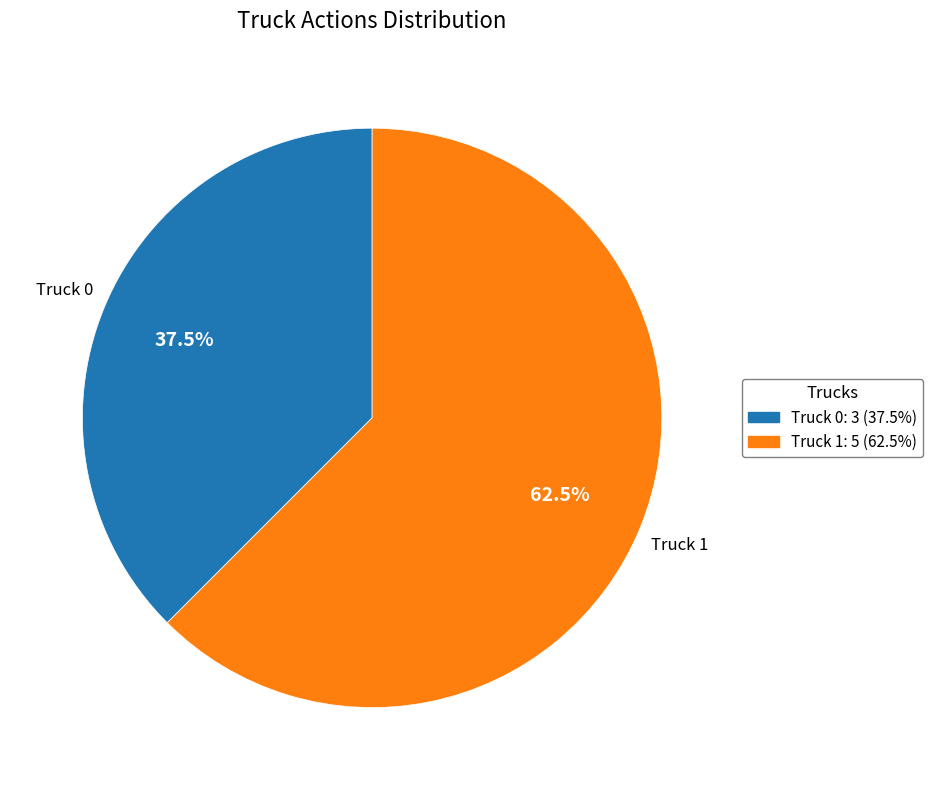

To the nearest percent, what is the difference between the Truck 0 and Truck 1 slice percentages?

25%